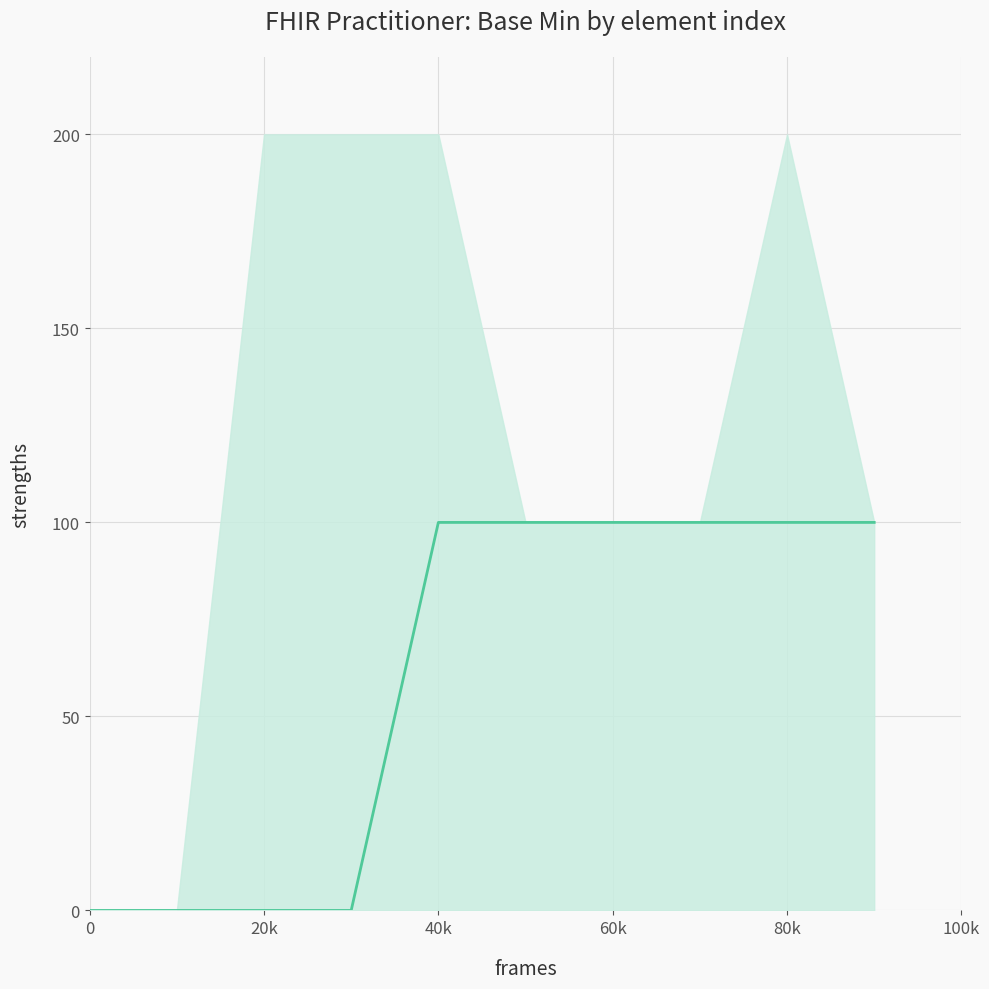

What is the sum of all values?

600